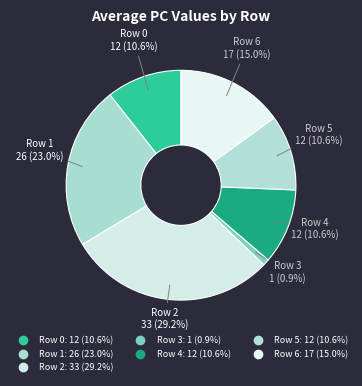

How many slices are in this pie chart?

7